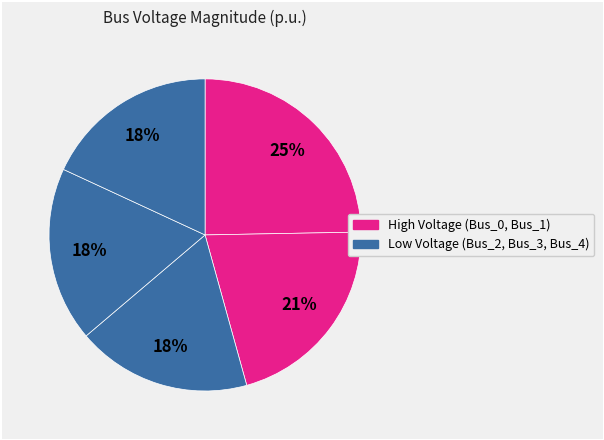

How many slices are in this pie chart?

5